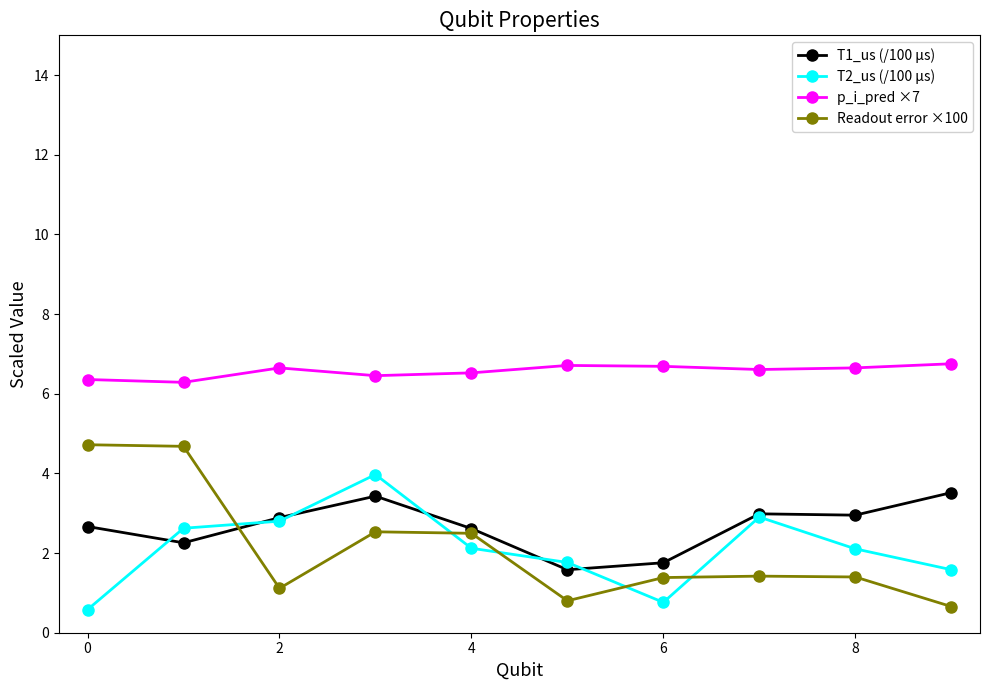

How many lines are shown in the chart?

4